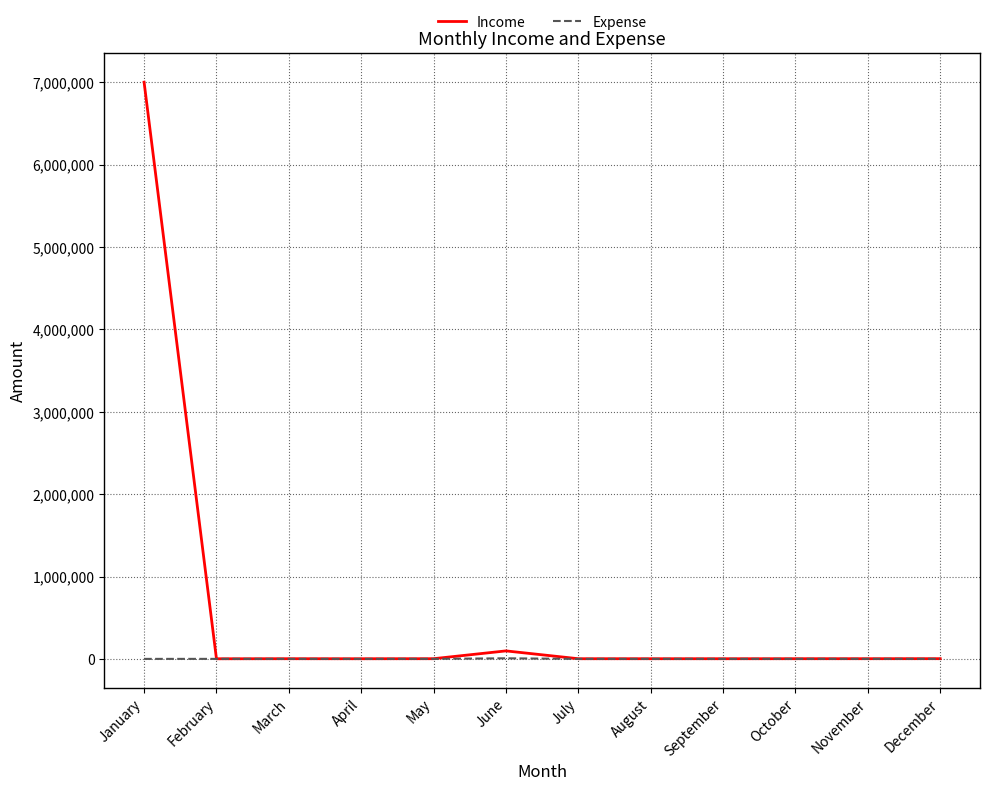

Which series has the largest range (max minus min)?

Income